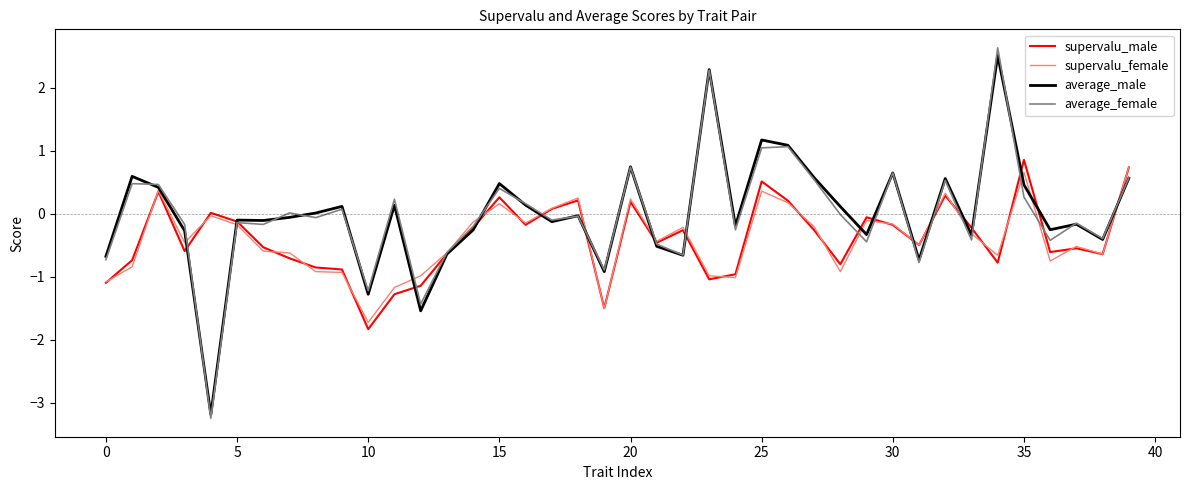

Which series has the widest spread of values?

average_female